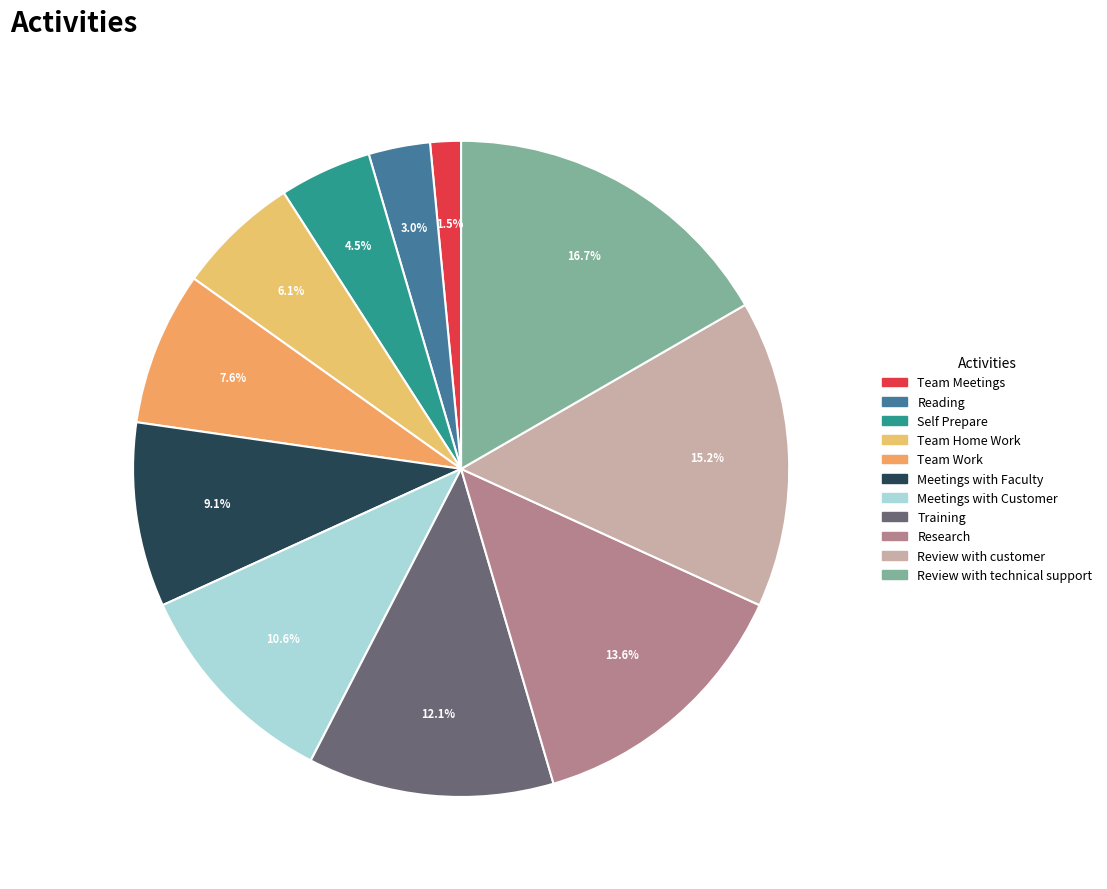

Is it true that Self Prepare is 16% of the pie?

False